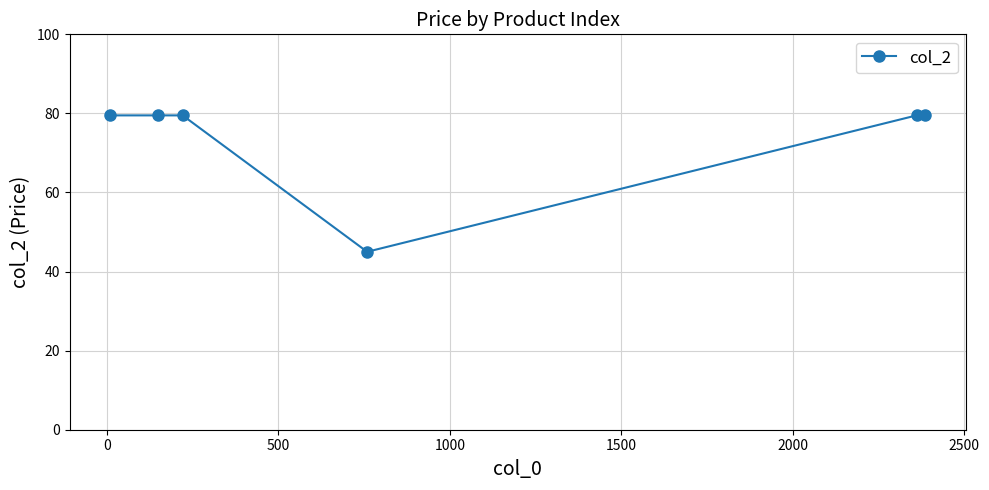

What is the average value?

73.8